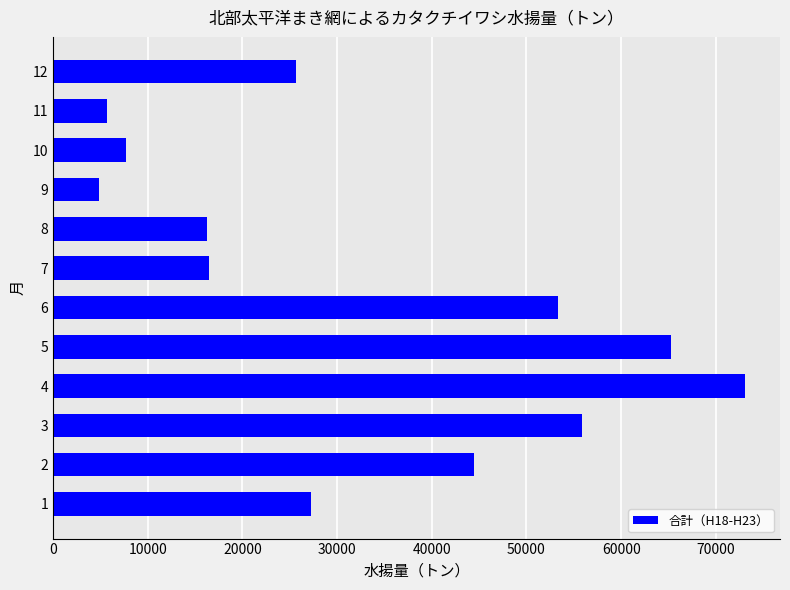

What is the smallest value displayed?

4893